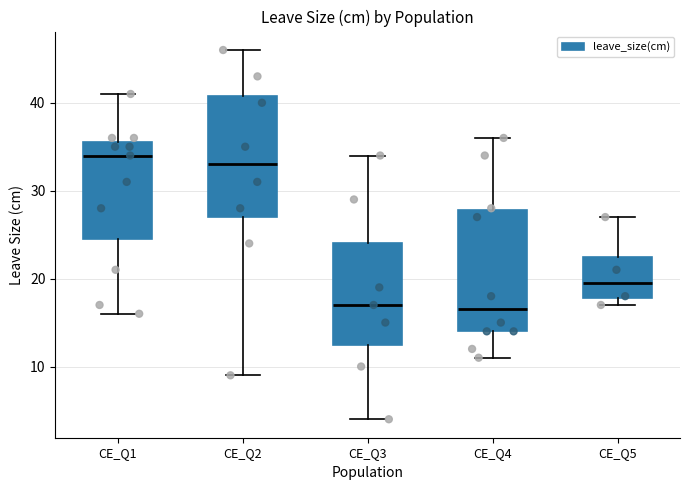

Which box's median line is the highest?

CE_Q1